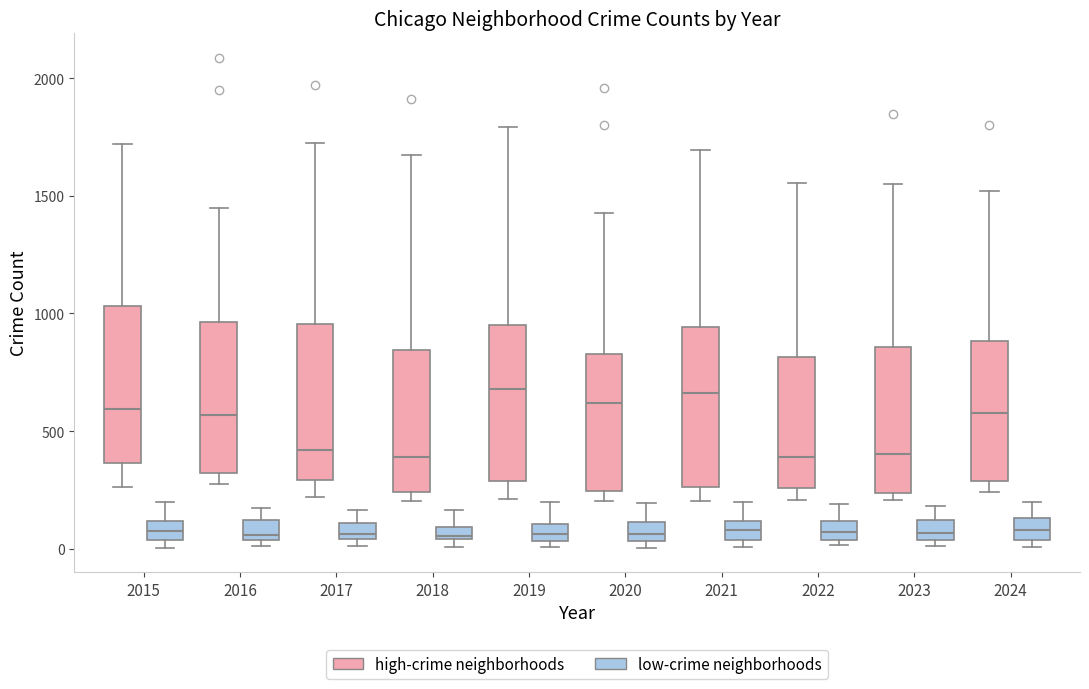

Where does the median line of the box for 2016 (high-crime neighborhoods) sit on the y-axis? The values are not printed on the chart, so give them approximately, as read against the axis.

550